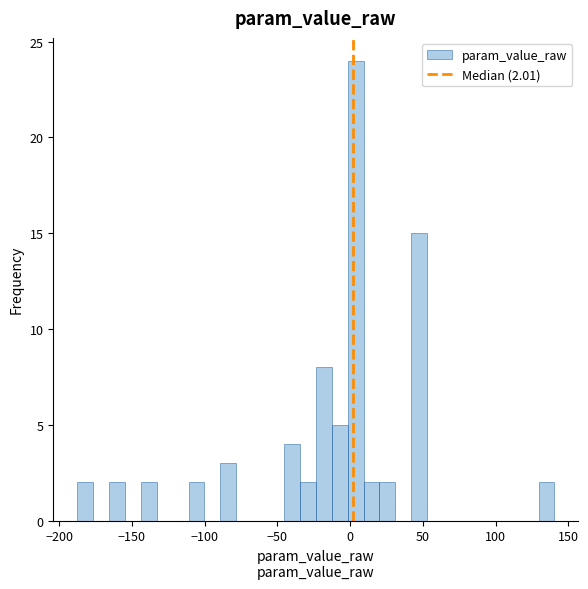

Around what value on the x-axis is the tallest bar? Give the approximate position of its centre, as read against the axis.

5